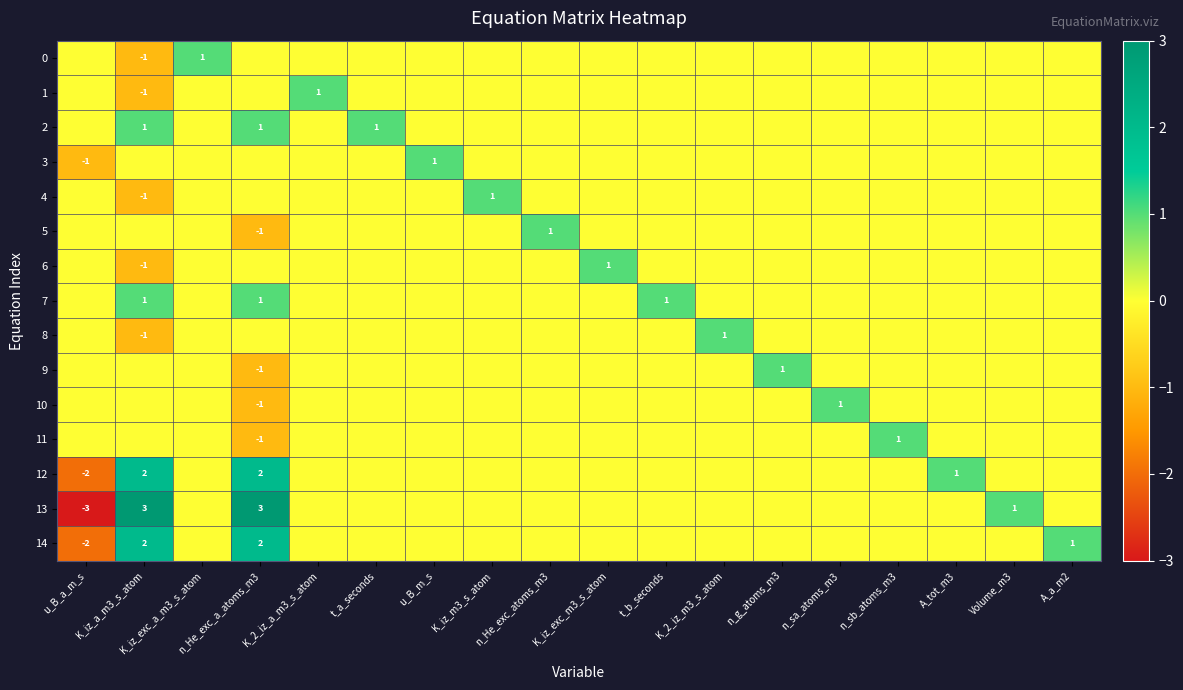

What is the difference between the maximum and minimum values in the 12 series?

4